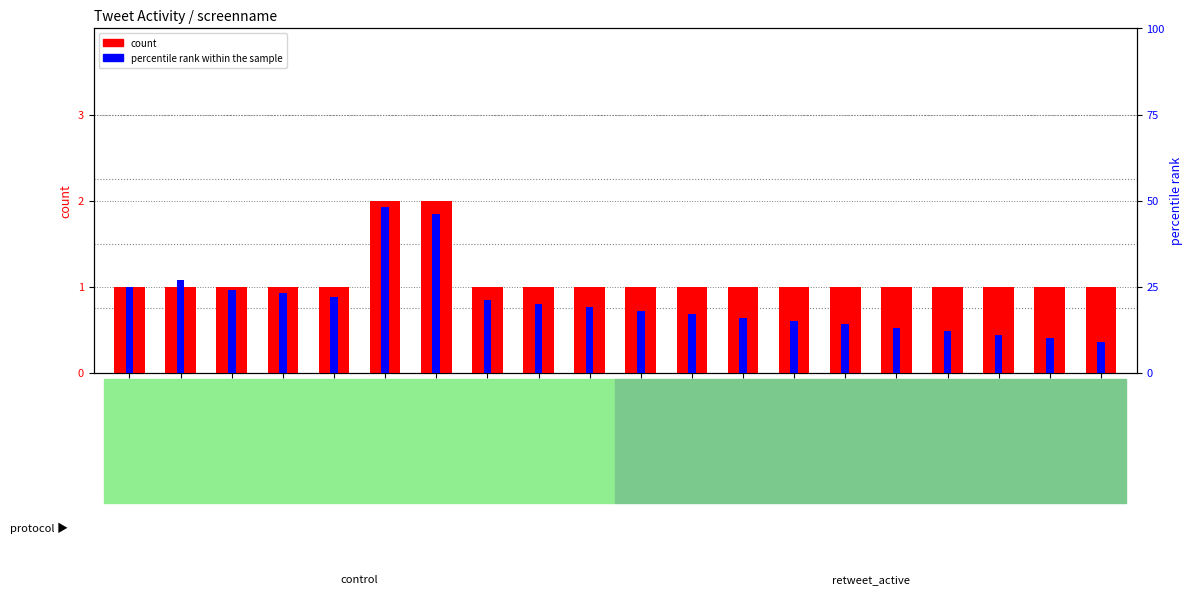

Reading left to right, extract all data points from this chart.

count: 1	1	1	1	1	2	2	1	1	1	1	1	1	1	1	1	1	1	1	1
percentile rank within the sample: 25	27	24	23	22	48	46	21	20	19	18	17	16	15	14	13	12	11	10	9